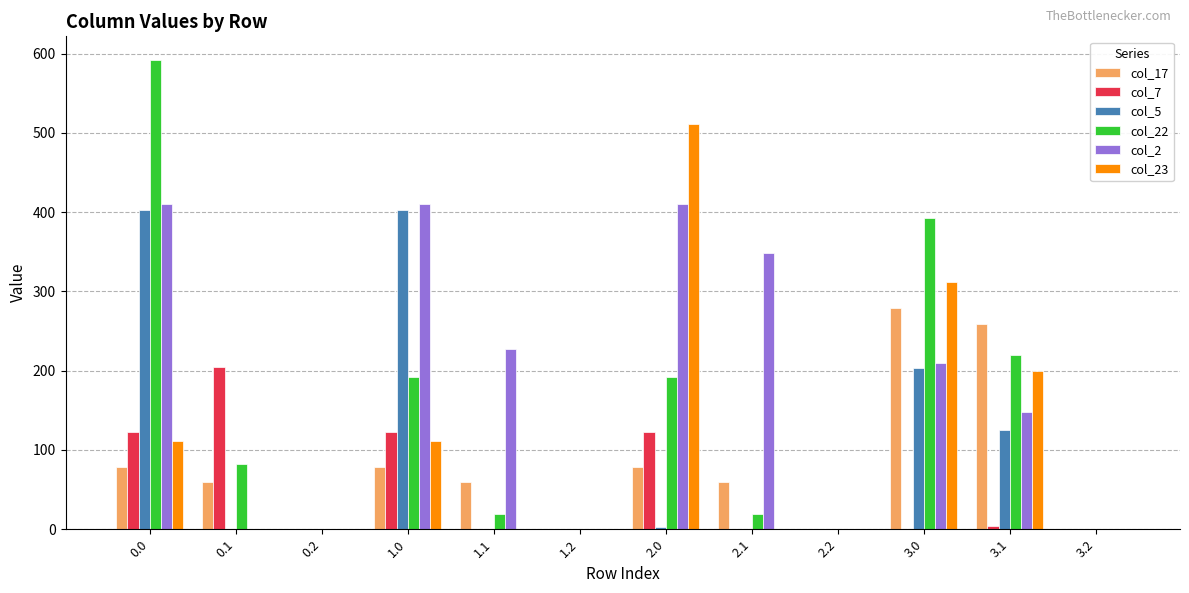

What is the greatest value displayed?

592.3